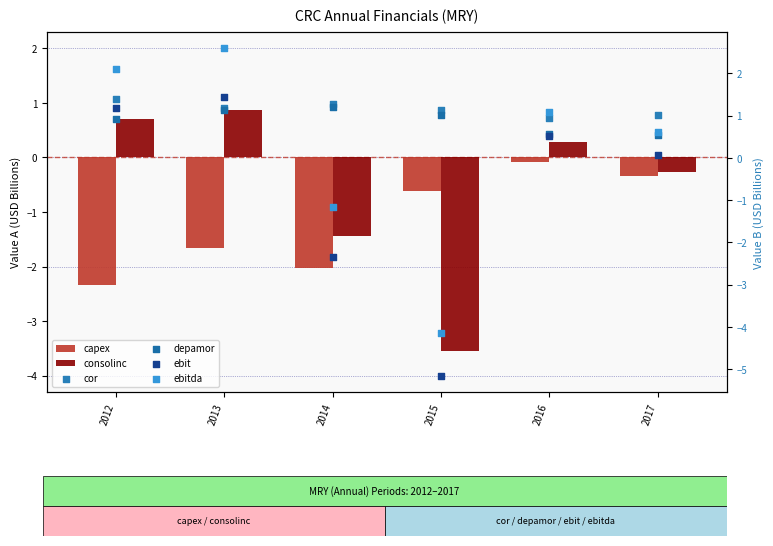

Which series has the largest Y range (max minus min)?

ebitda